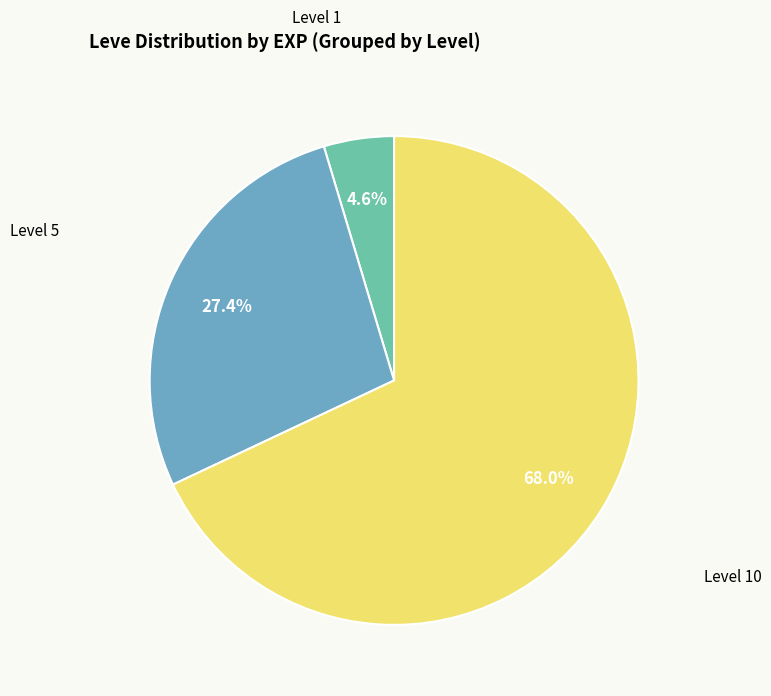

Does any single category account for the majority?

Yes